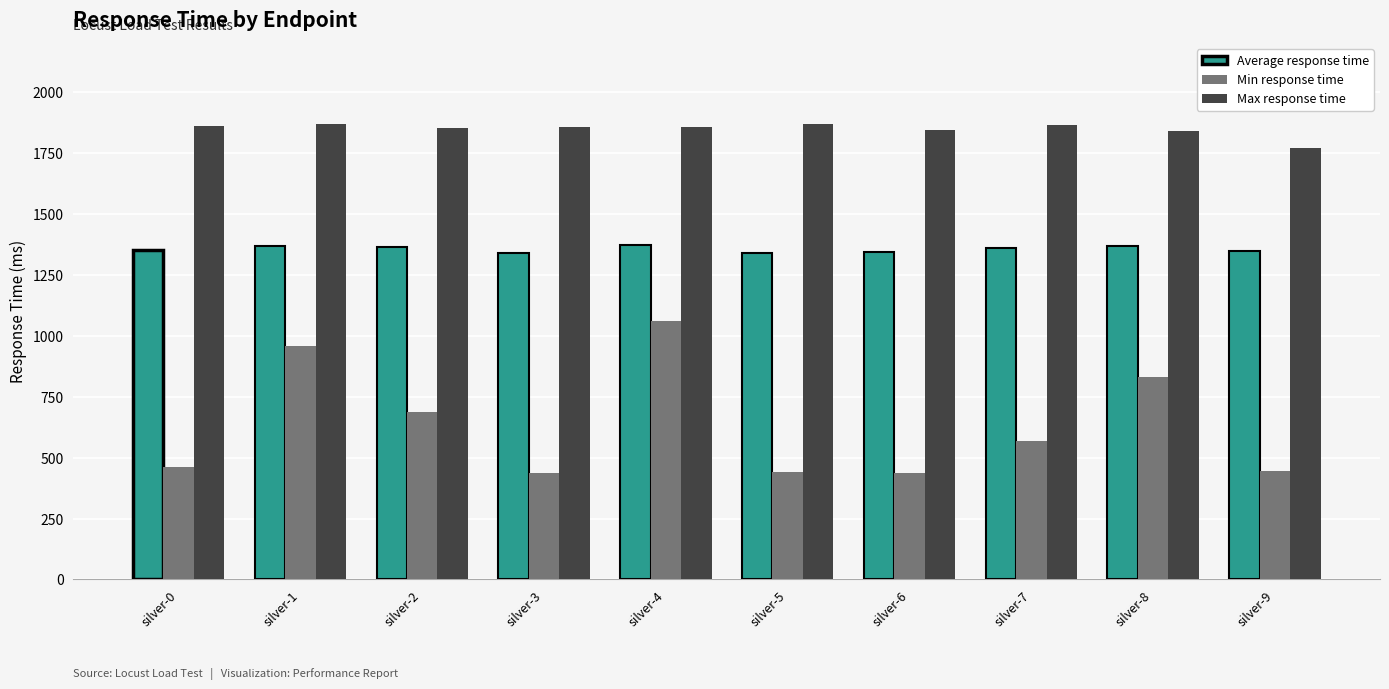

Rank the series by their average value, from highest to lowest.

Max response time, Average response time, Min response time